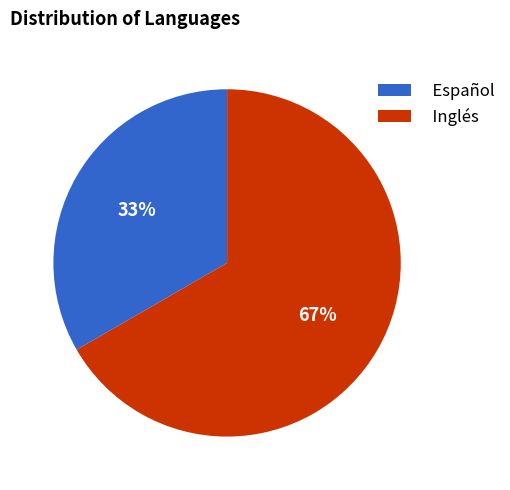

Is there any slice that represents more than half of the pie?

Yes